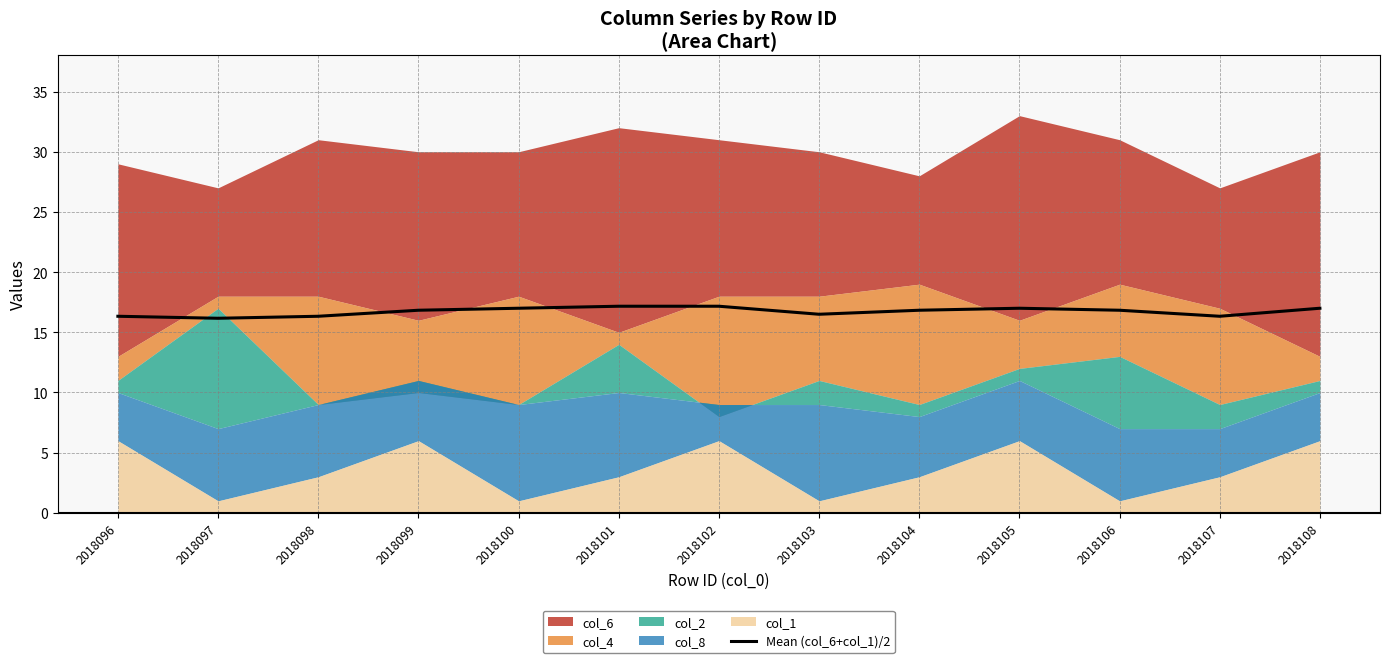

Reading left to right, what are all the values shown in this chart?

16.3	16.2	16.3	16.8	17.0	17.2	17.2	16.5	16.8	17.0	16.8	16.3	17.0